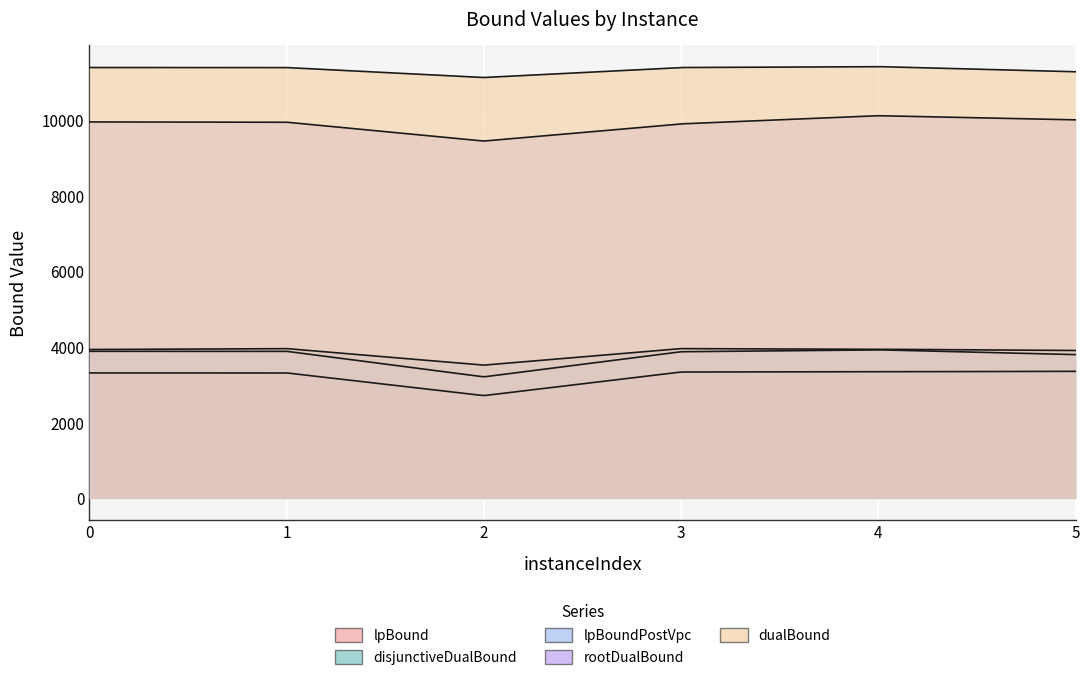

How many values in the disjunctiveDualBound series are below 3946?

3